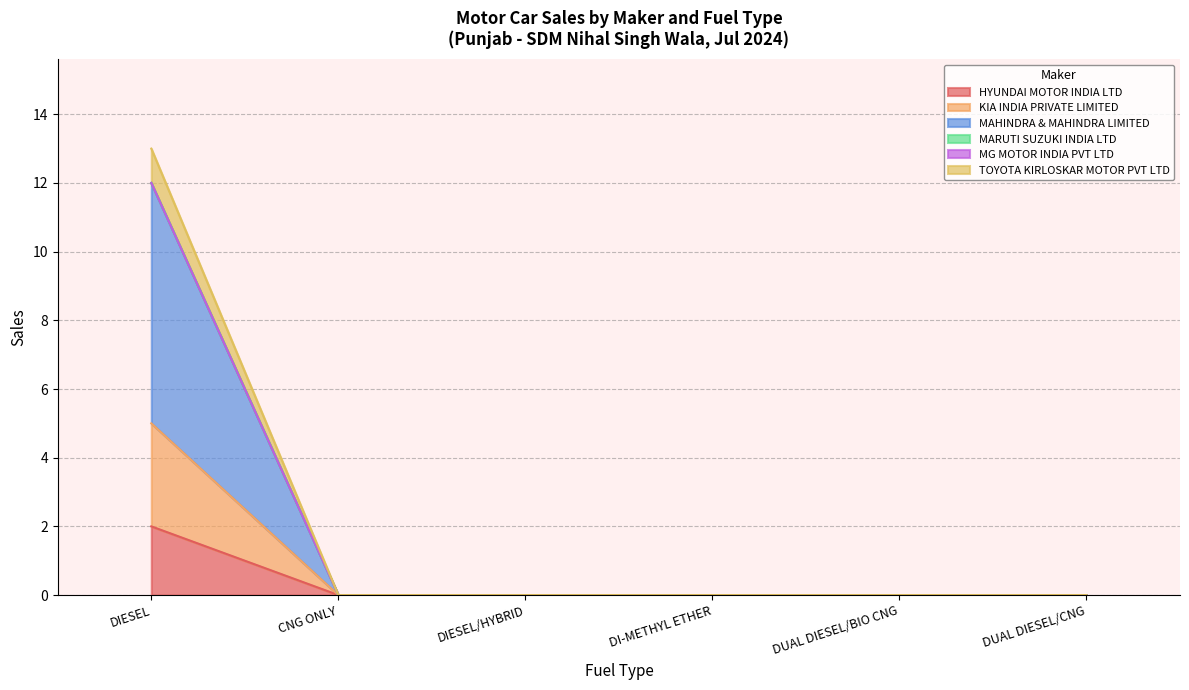

Does the chart display data point markers on the line(s)?

No